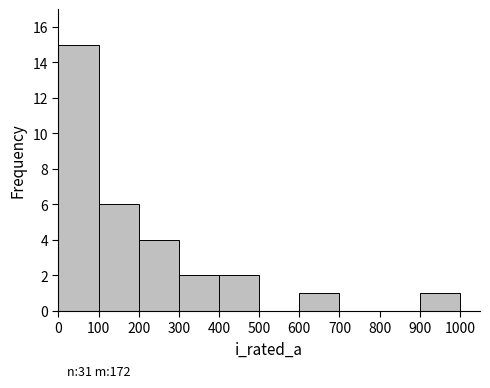

Over which range of the x-axis is the bar tallest?

0 to 100